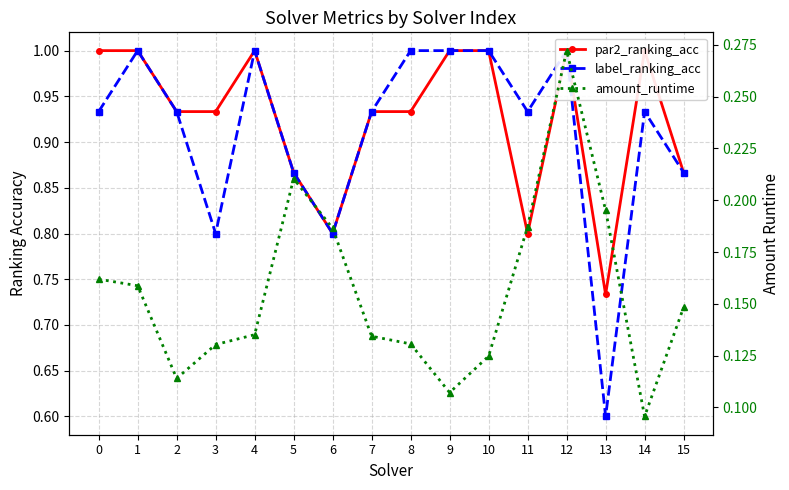

What is the value of the par2_ranking_acc point at the 10th from the left?

1.0